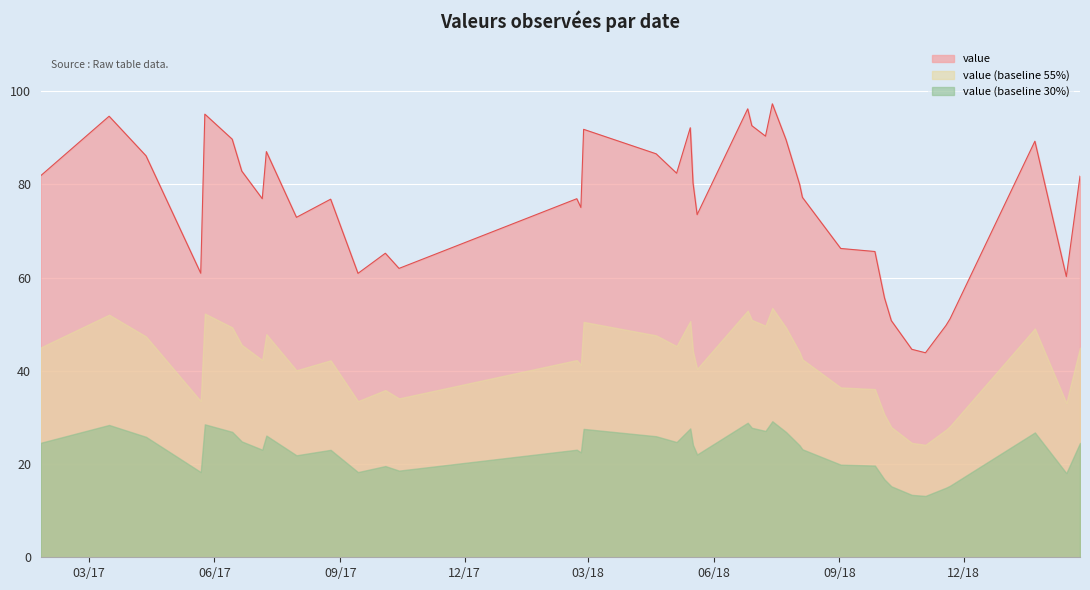

What is the smallest value displayed?

13.2